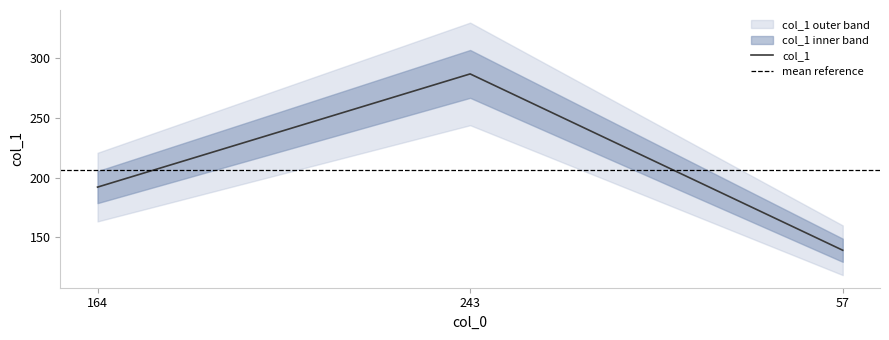

What is the value of the 1st point from the left?

192